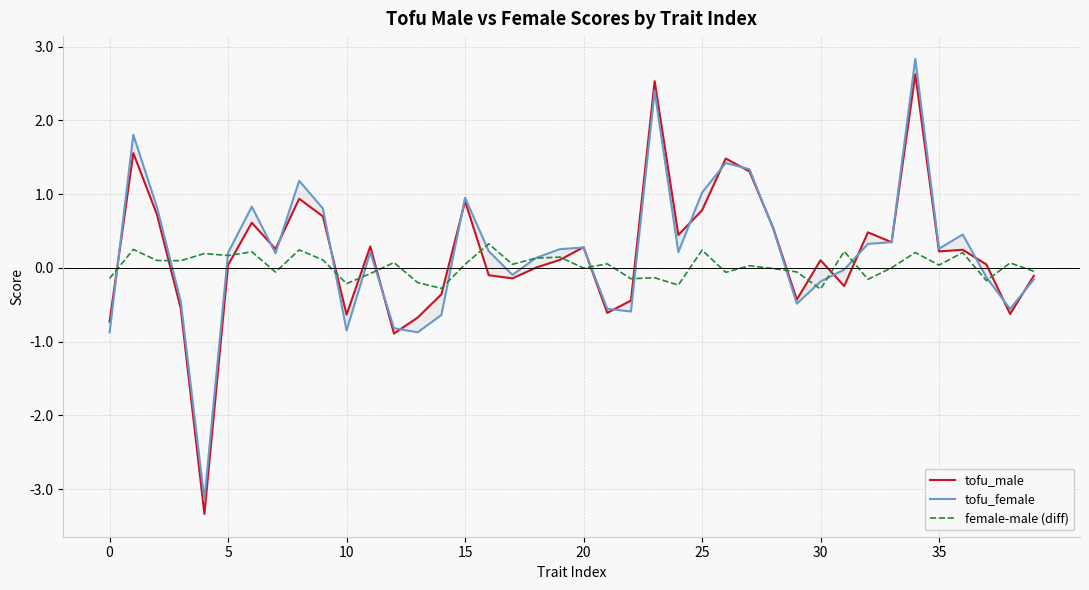

What is the label of the 16th point from the left?

15